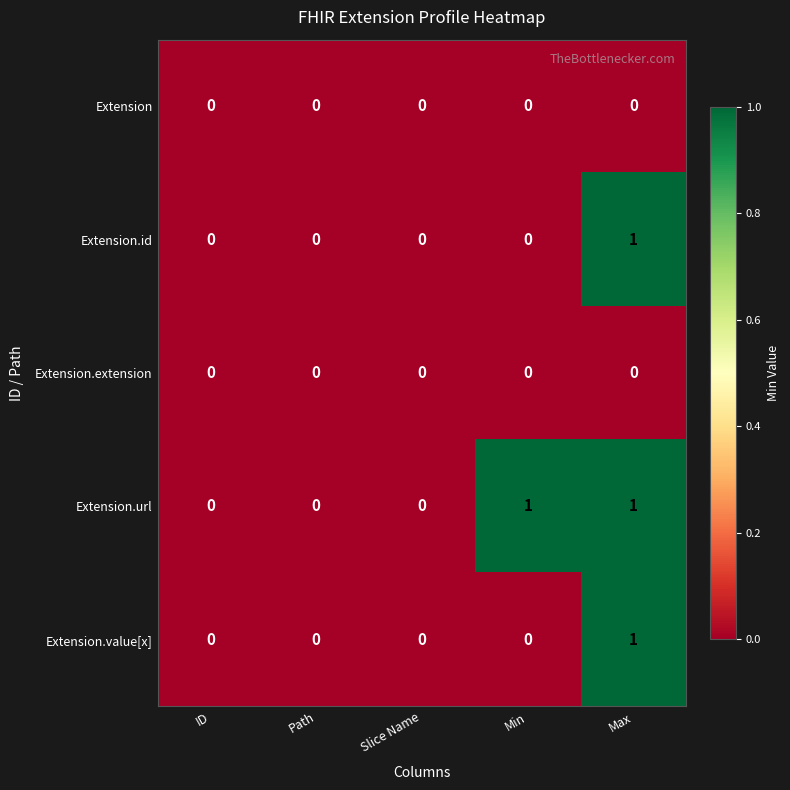

True or false: Extension has a value of 0 at Slice Name.

True